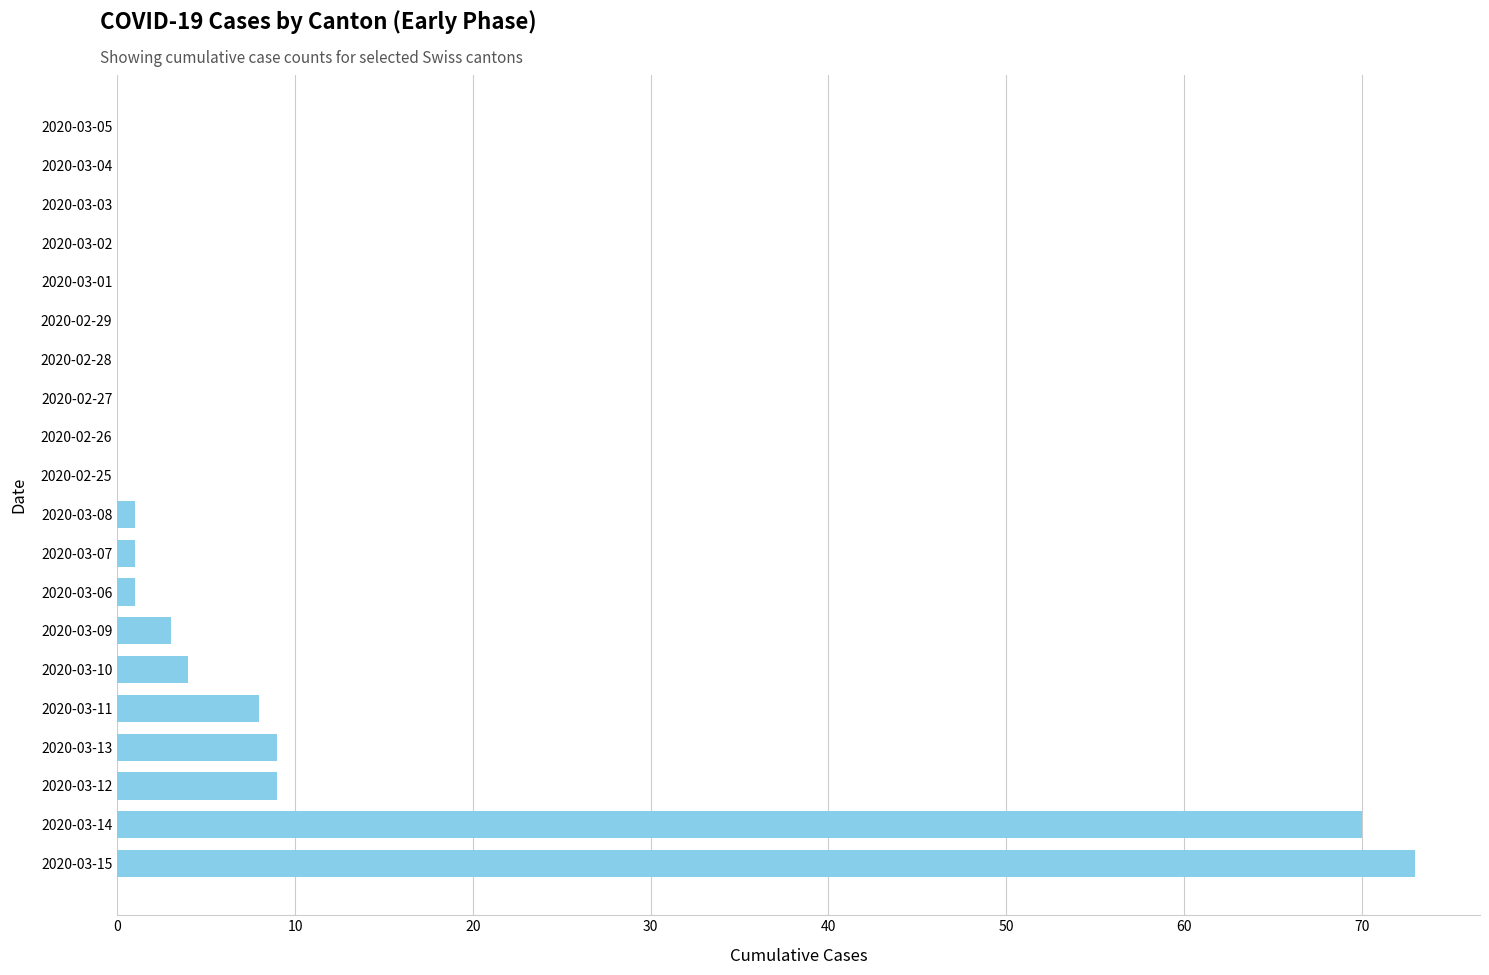

True or false: the data shows 0 at 2020-02-25.

True